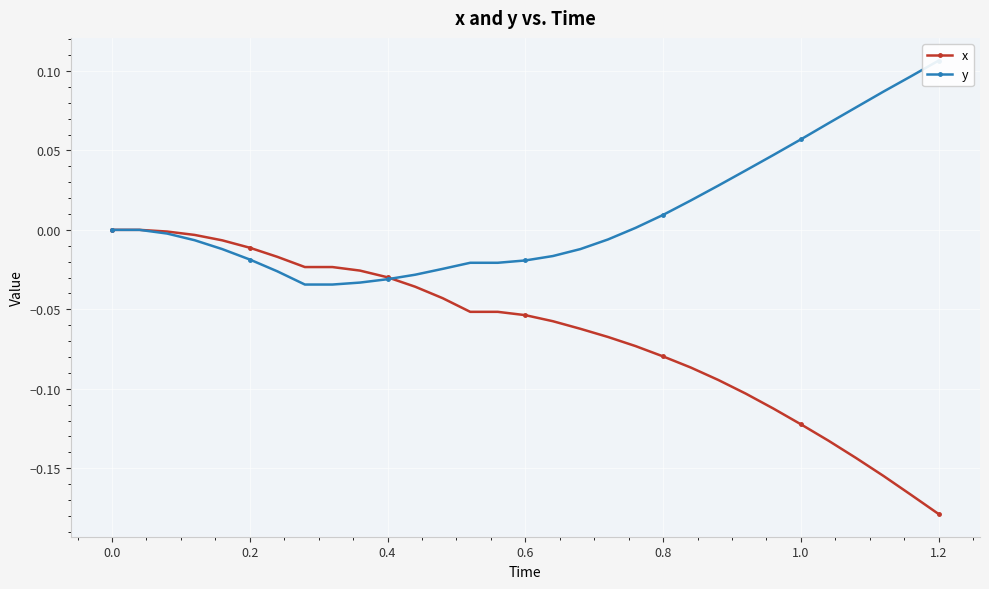

What are all the series names shown in the legend?

x, y